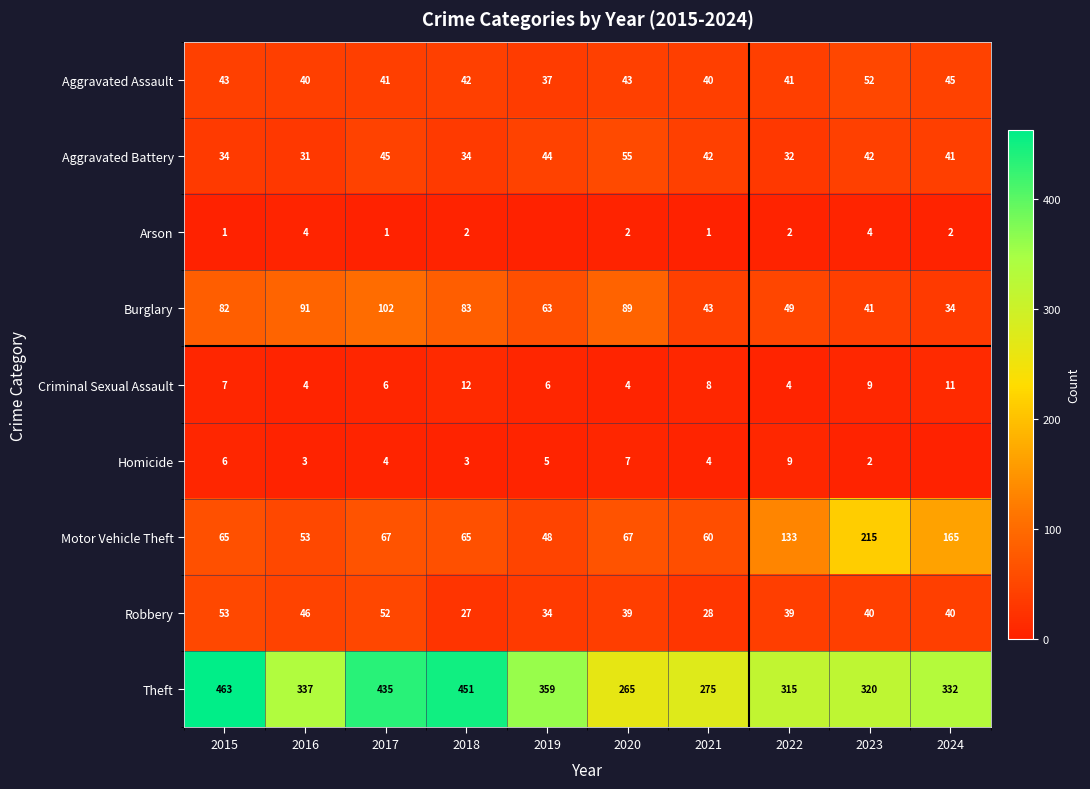

The value of Theft at 2019 is 359. True or false?

True